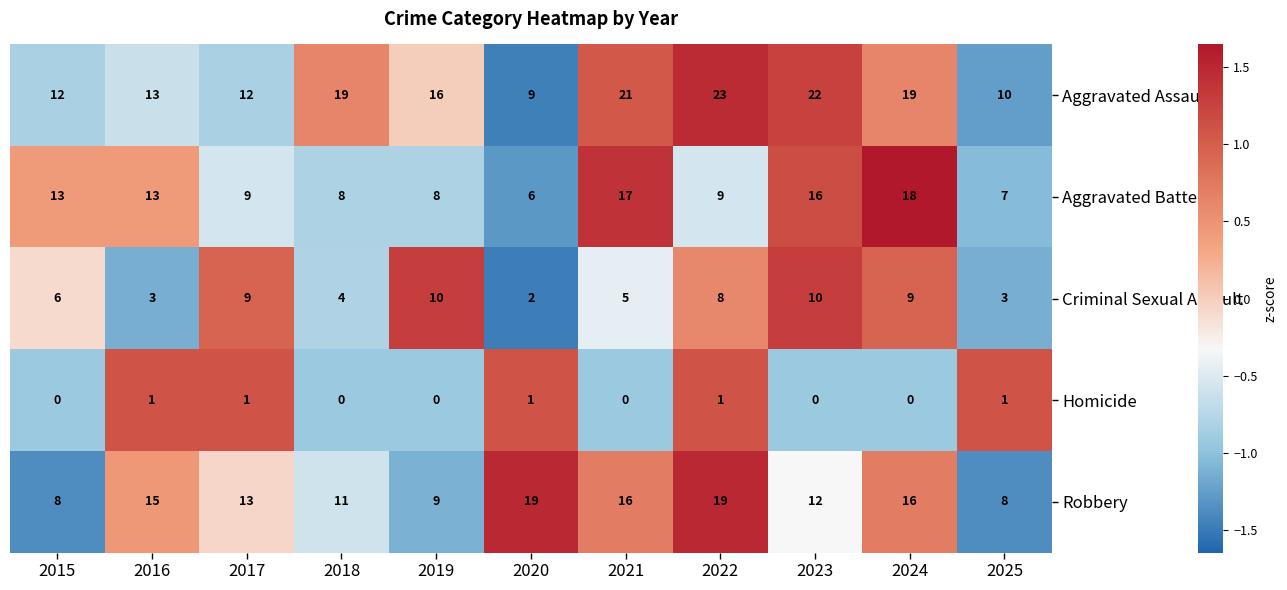

Which series has the largest total across all categories?

Aggravated Assault